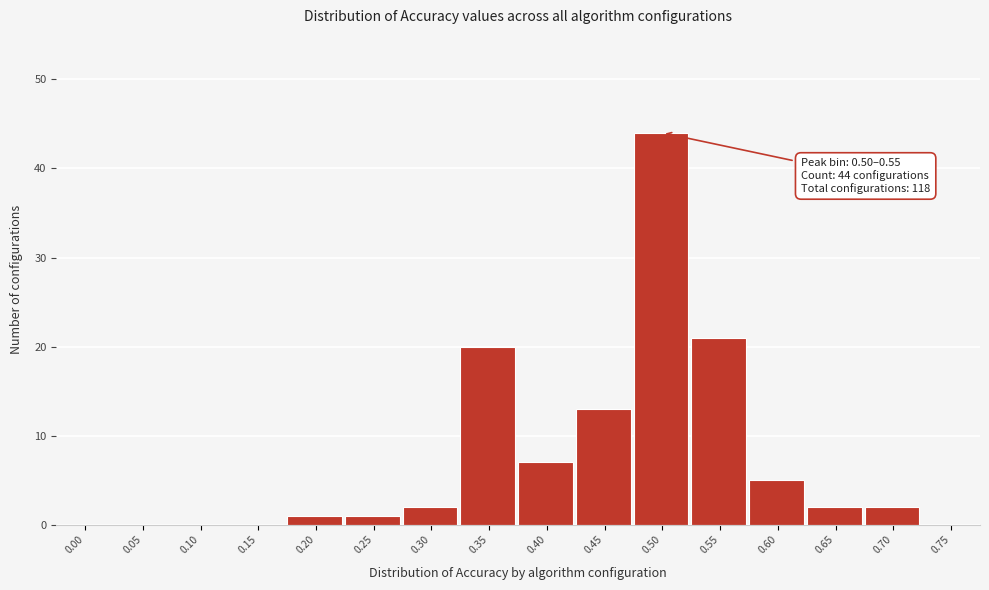

Reading left to right, what are all the values shown in this chart?

0.00=0	0.05=0	0.10=0	0.15=0	0.20=1	0.25=1	0.30=2	0.35=20	0.40=7	0.45=13	0.50=44	0.55=21	0.60=5	0.65=2	0.70=2	0.75=0